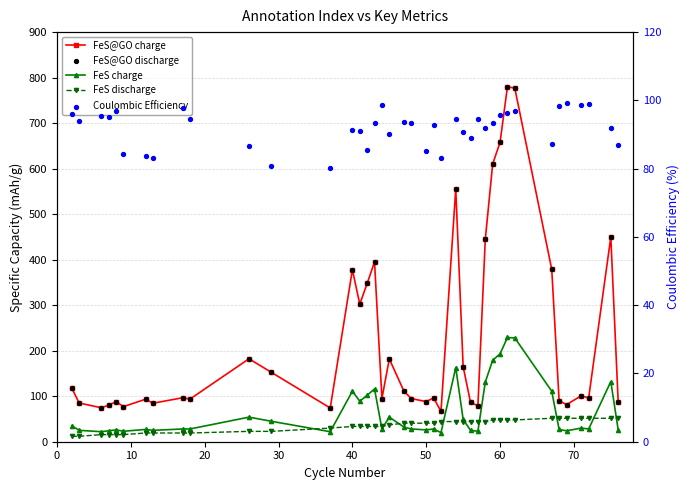

Which series has the largest Y range (max minus min)?

FeS@GO charge